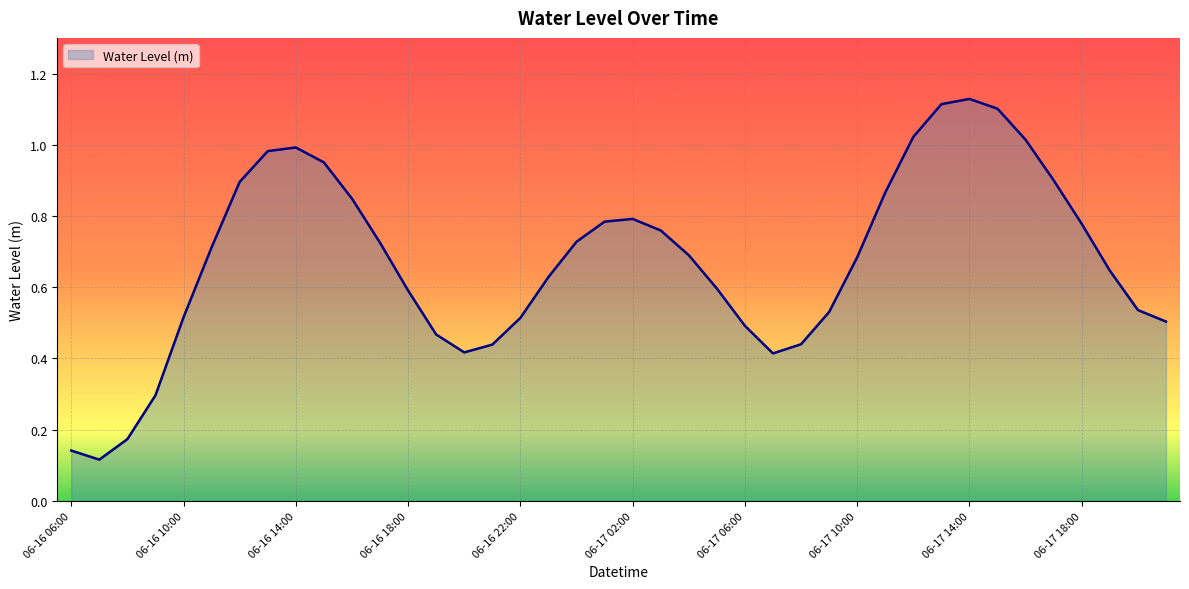

Does the chart display data point markers on the line(s)?

No